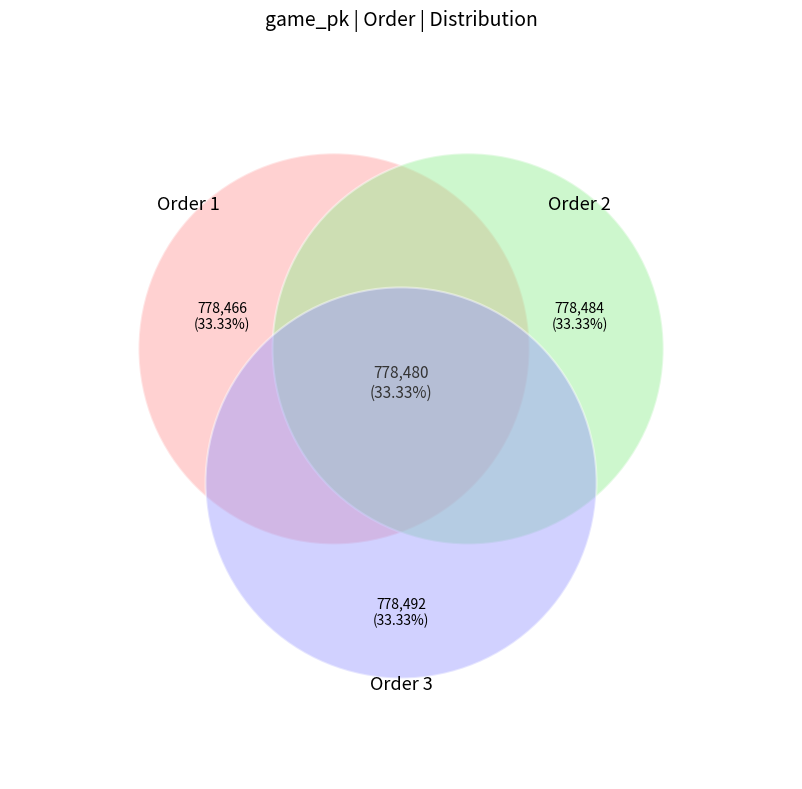

Is there any slice that represents more than half of the pie?

No